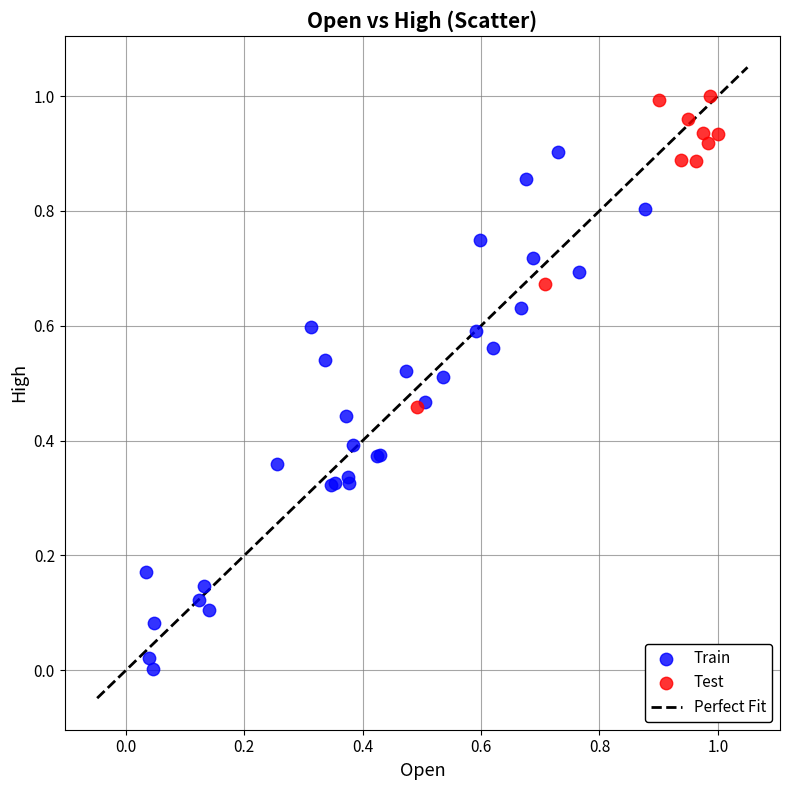

Which series has the widest spread of Y values?

Train